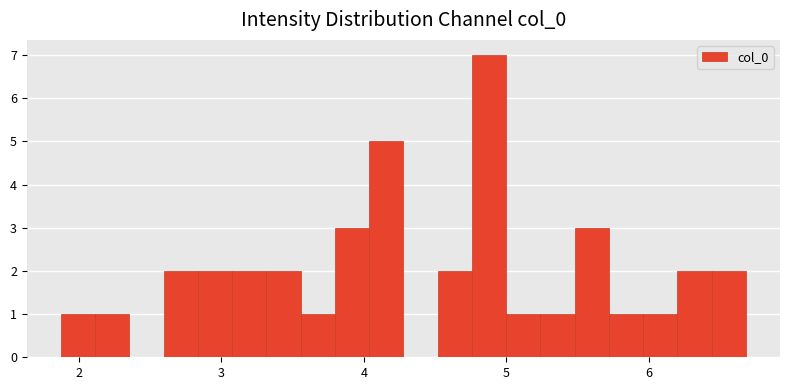

Around what value on the x-axis is the tallest bar? Give the approximate position of its centre, as read against the axis.

4.9